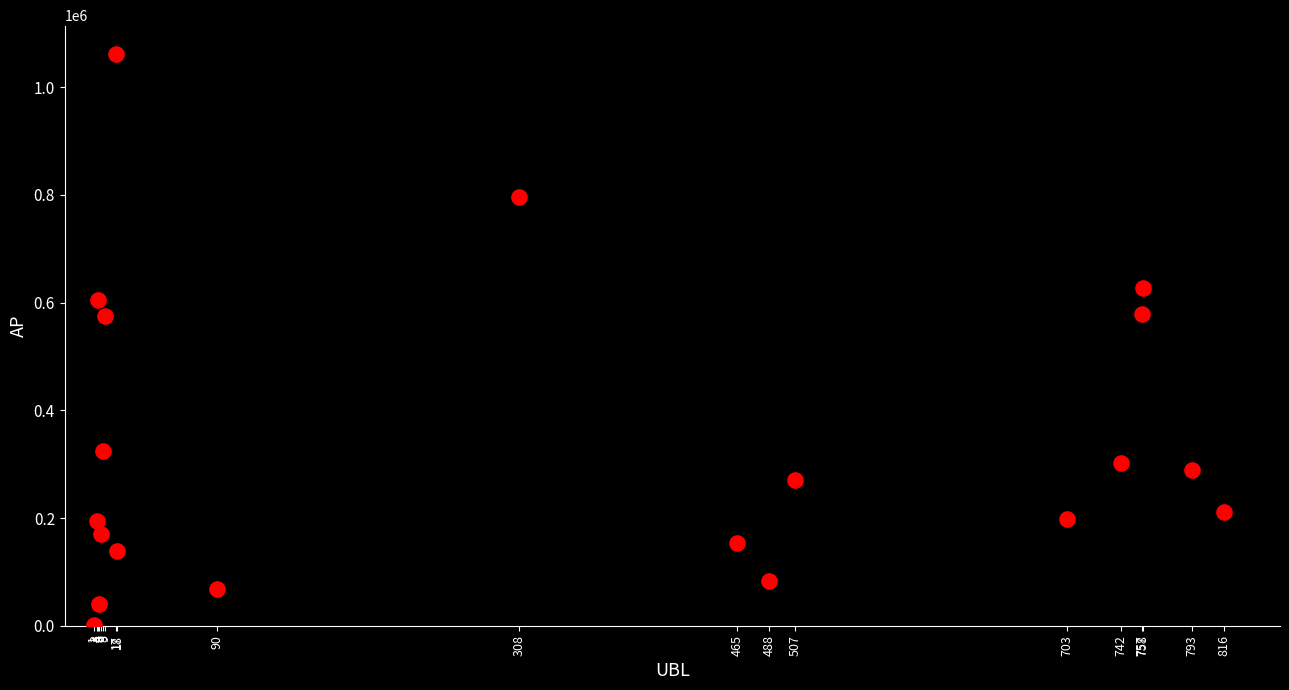

What is the range of X values (max minus min)?

815